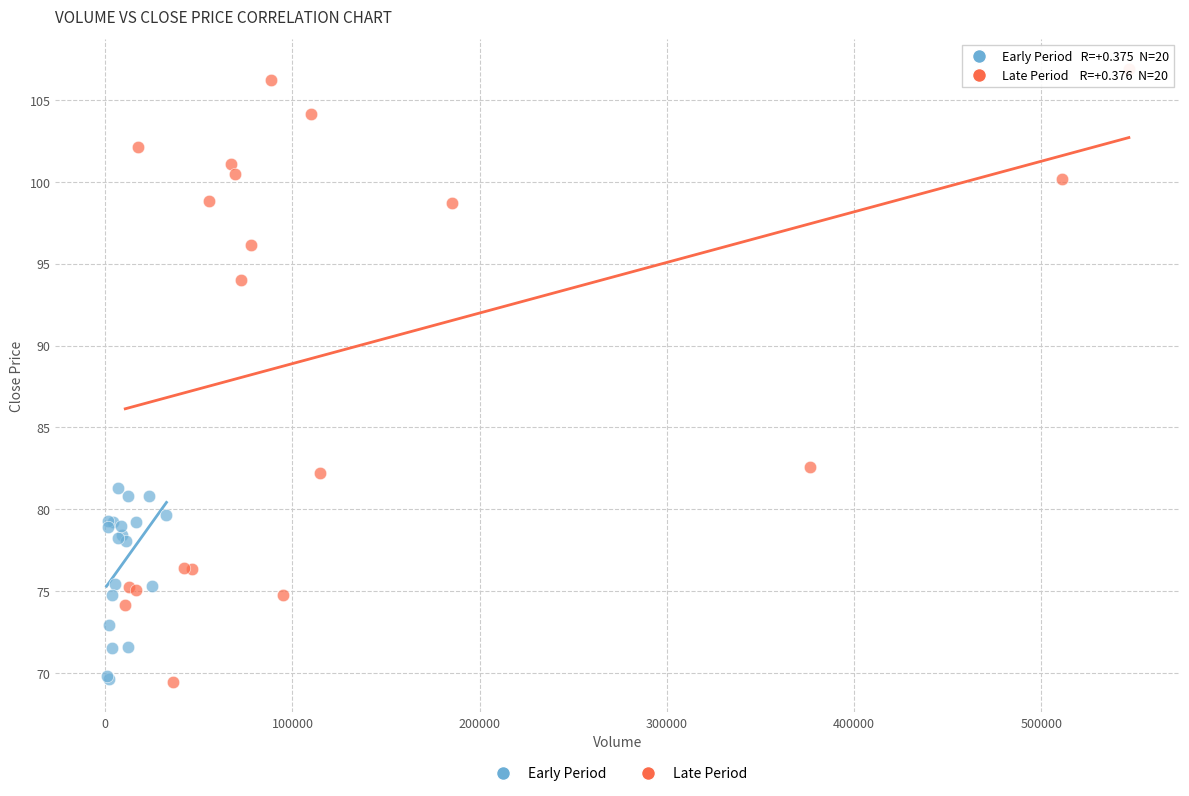

Which series reaches the maximum Y coordinate?

Late Period